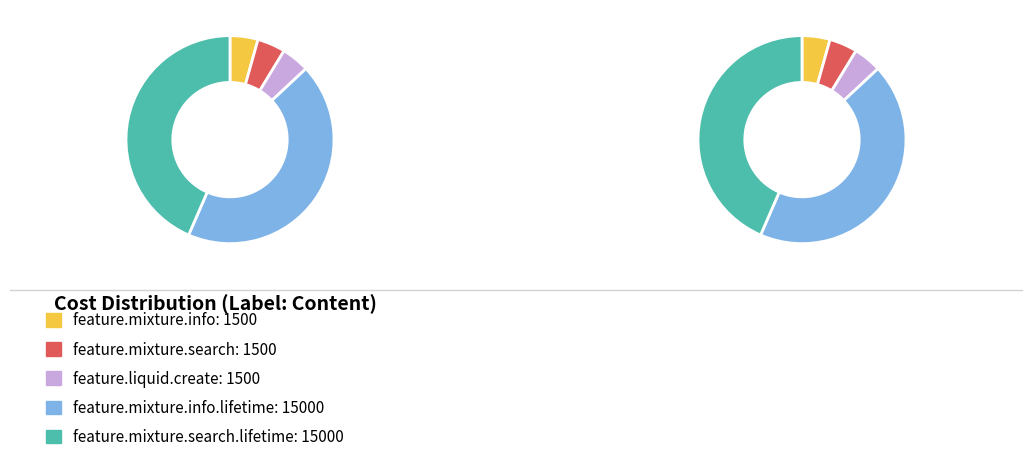

Approximately how many times larger is the value at feature.mixture.search compared to feature.liquid.create?

1.0